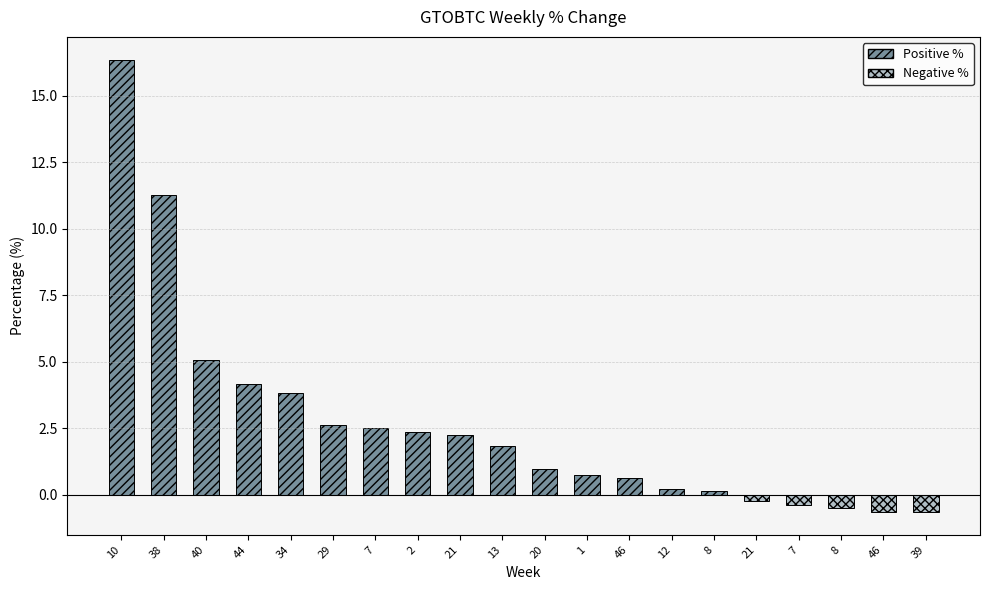

How many data points does each series have?

20